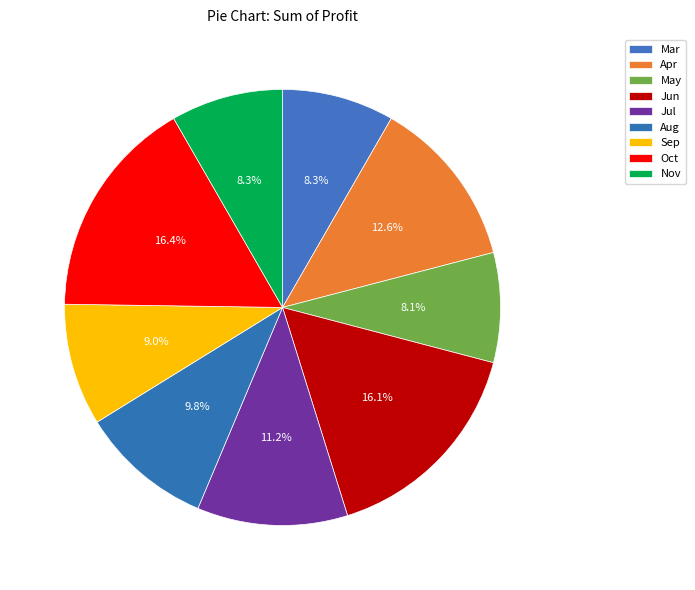

To the nearest percent, what portion does Jun represent?

16%